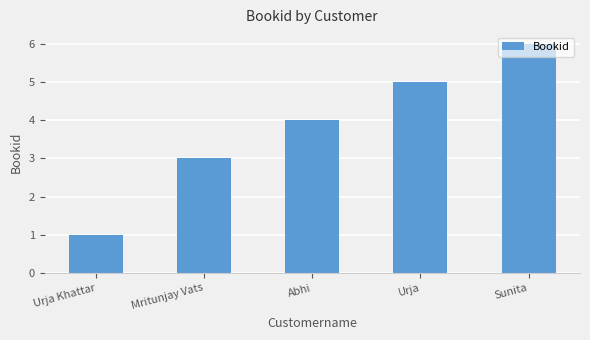

How many series are shown in this chart?

1